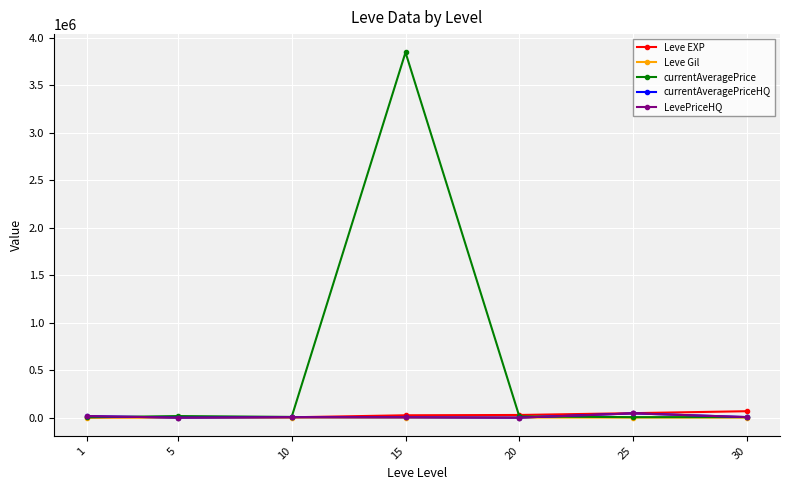

At how many categories does at least one series exceed 95120?

1